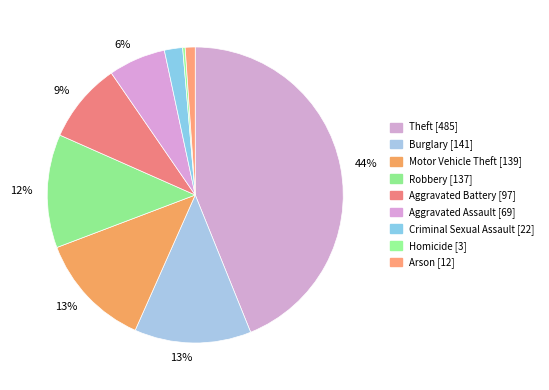

What is the change in value from Robbery to Criminal Sexual Assault?

-115